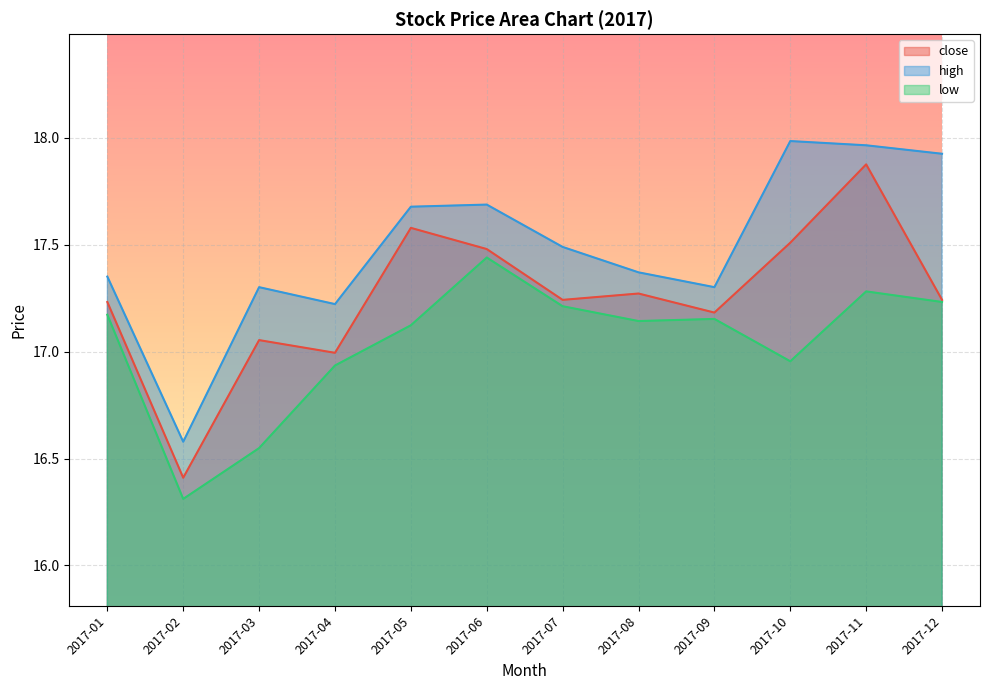

Reading right to left, what are all the values shown in this chart?

close: 17.2	17.9	17.5	17.2	17.3	17.2	17.5	17.6	17.0	17.1	16.4	17.2
high: 17.9	18.0	18.0	17.3	17.4	17.5	17.7	17.7	17.2	17.3	16.6	17.4
low: 17.2	17.3	17.0	17.2	17.1	17.2	17.4	17.1	16.9	16.5	16.3	17.2